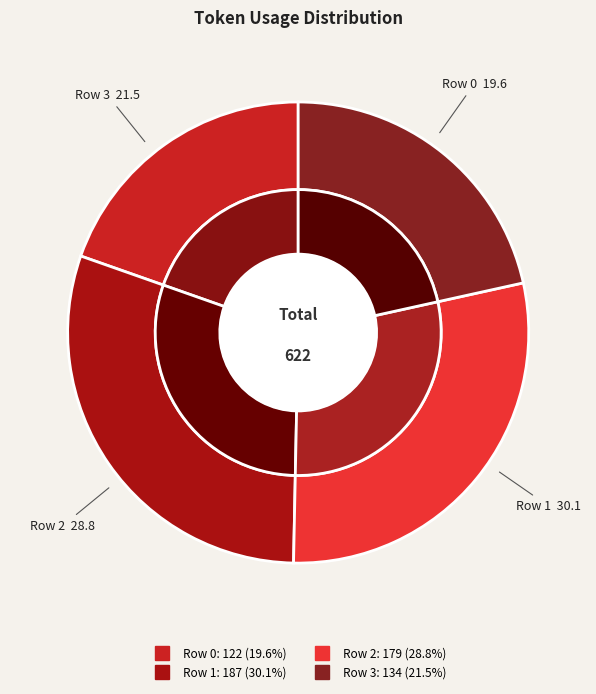

Which category has the smallest portion of the pie?

Row 0